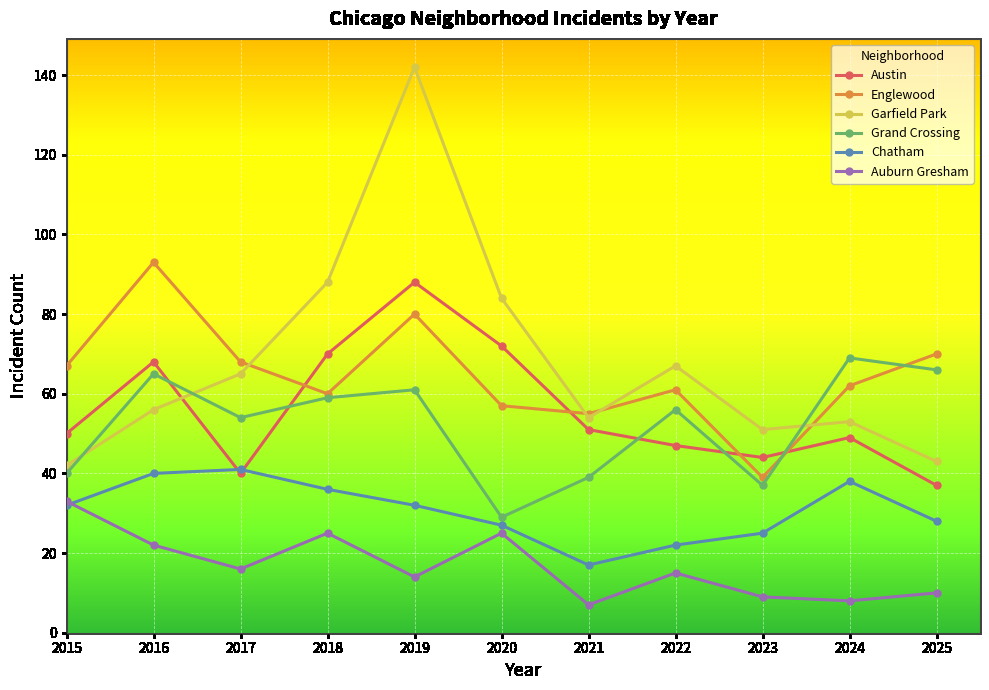

What is the value of the Grand Crossing point at the 9th from the left?

37